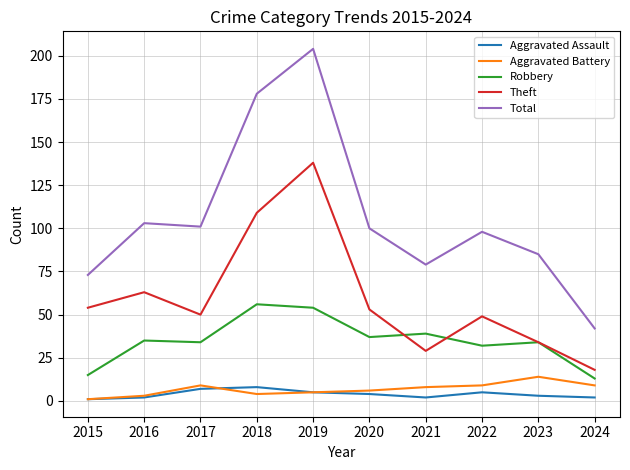

What is the difference between the Robbery values at 2022 and 2021?

7